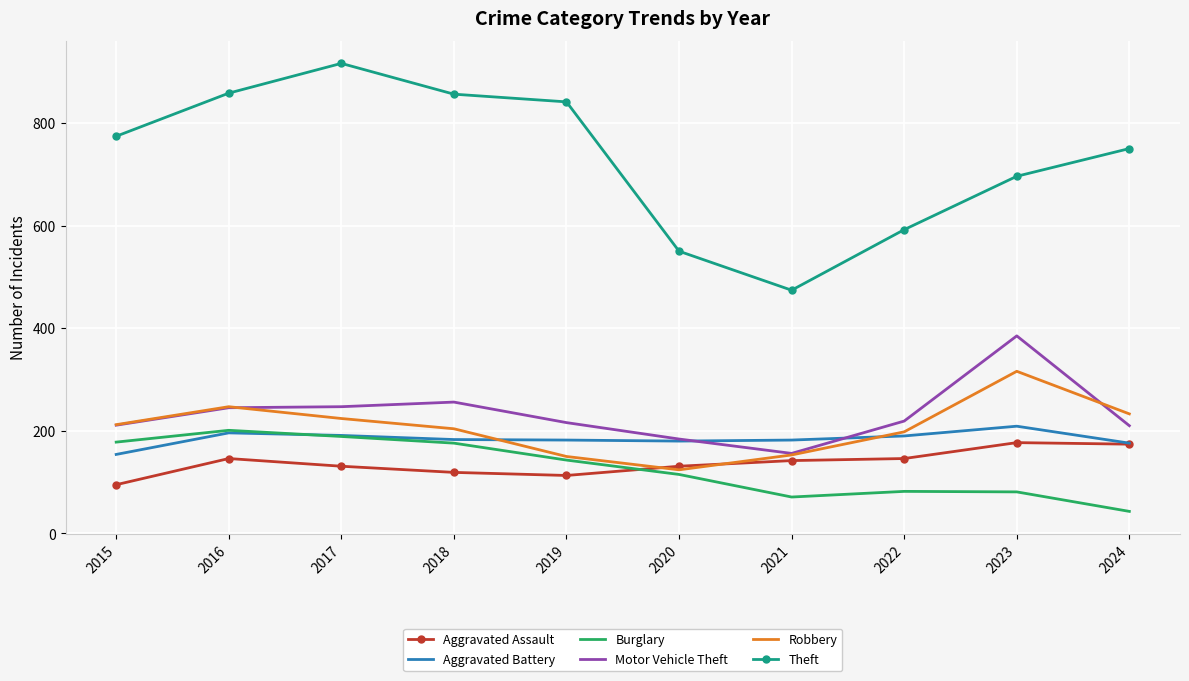

What is the difference between the Aggravated Assault values at 2024 and 2017?

43